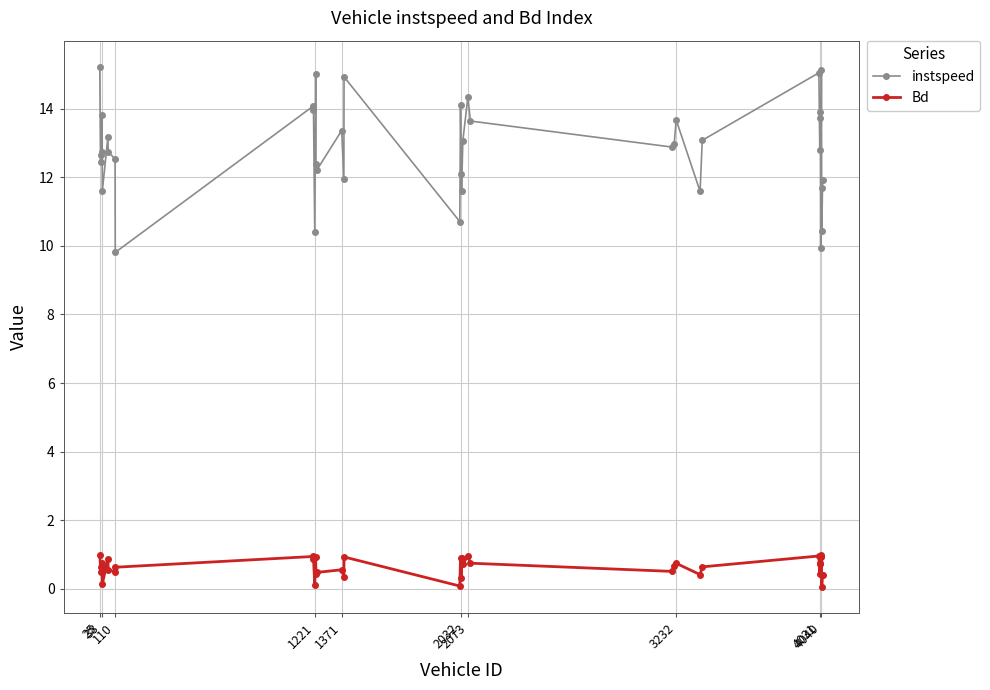

What is the difference between the maximum and minimum values in the instspeed series?

5.4